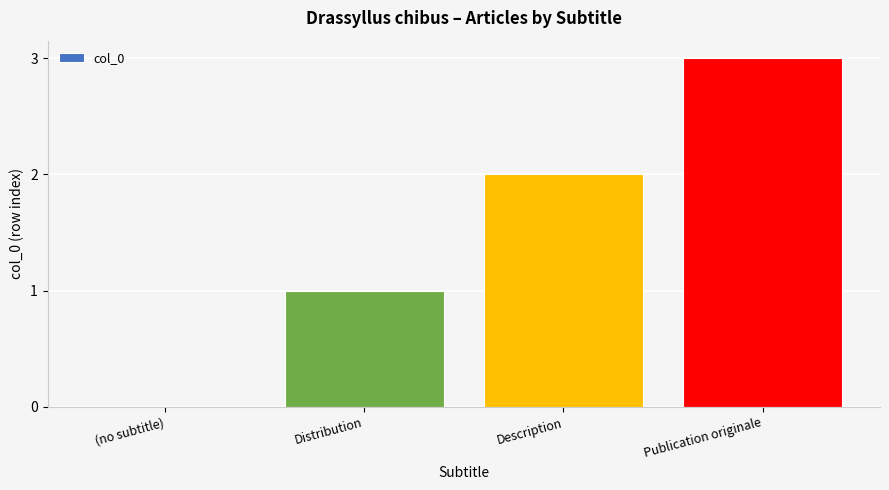

What is the sum of all values?

6